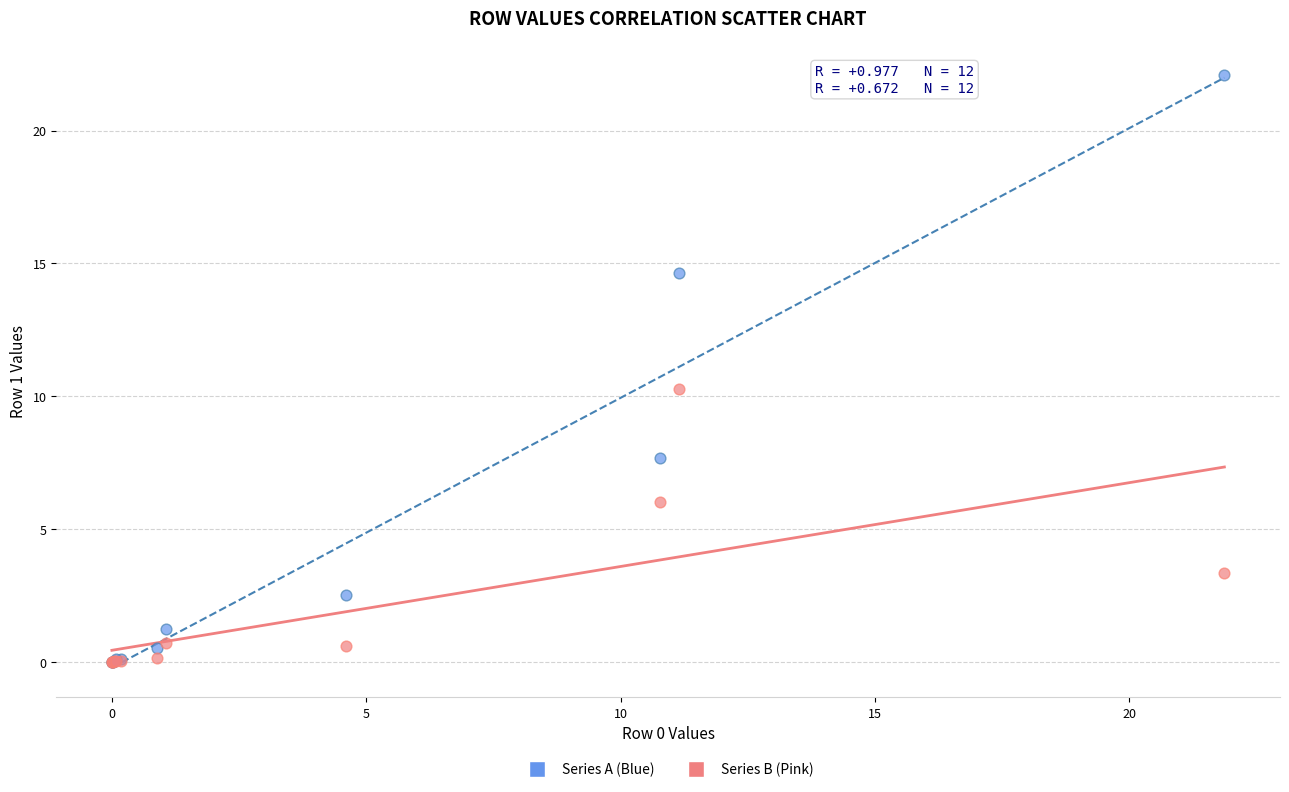

In the Series A (Blue) series, what Y value is closest to 11?

7.7